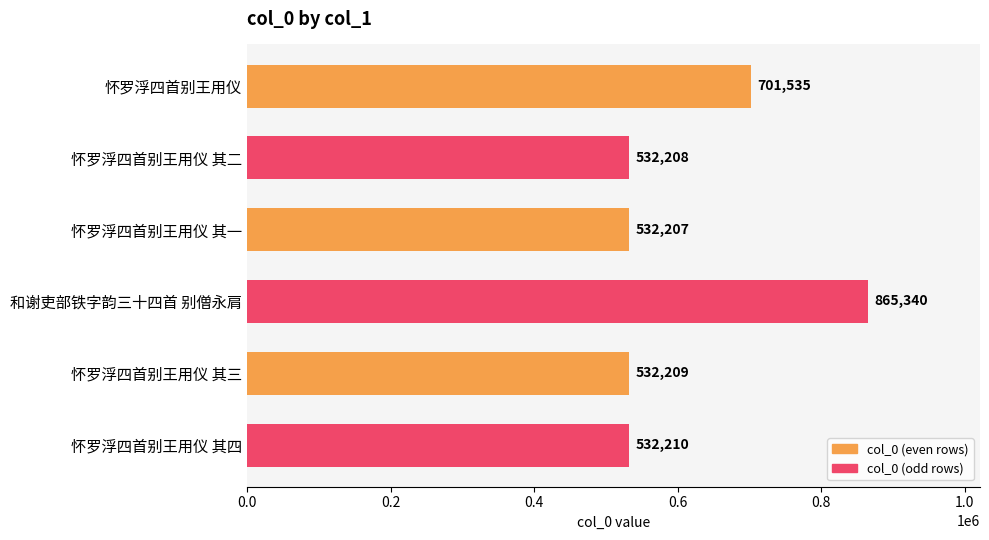

Which has a higher value, 怀罗浮四首别王用仪 or 怀罗浮四首别王用仪 其一?

怀罗浮四首别王用仪